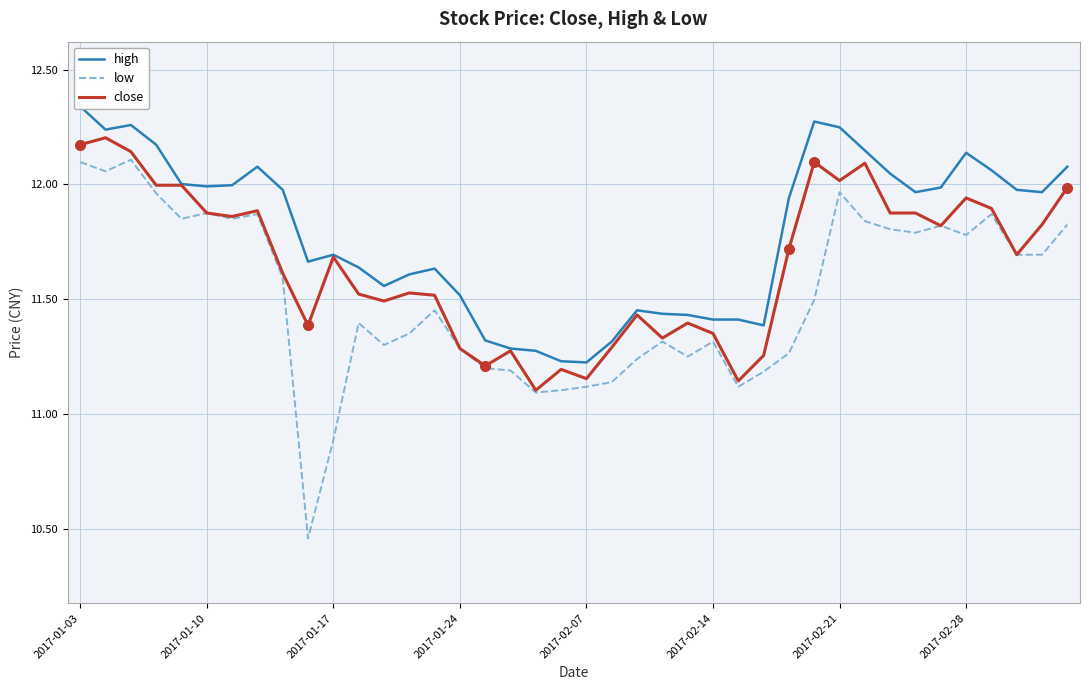

Which has a higher value, 2017-01-10 or 39?

2017-01-10